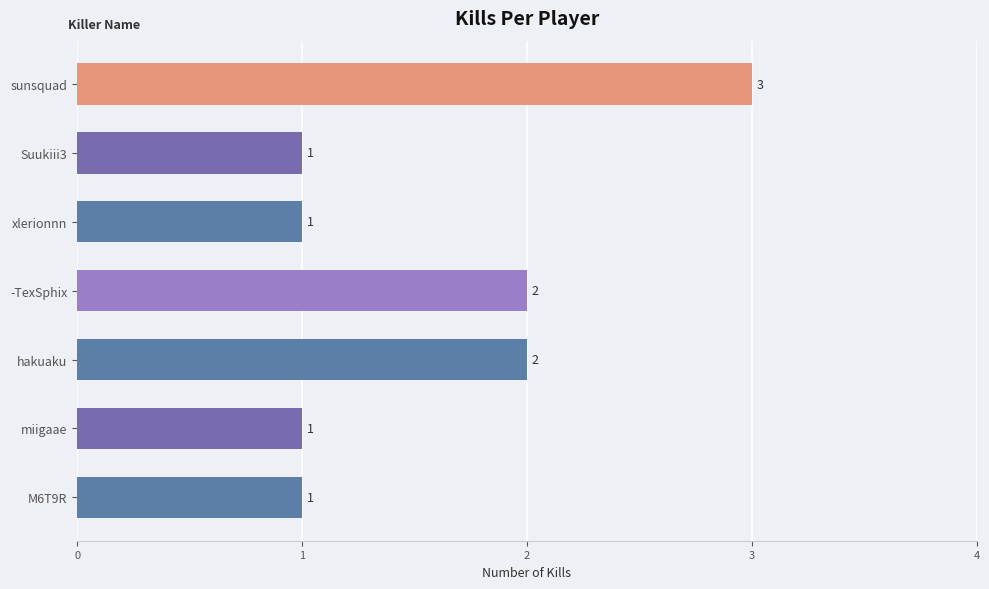

Count the values in the range 1 to 2.

6